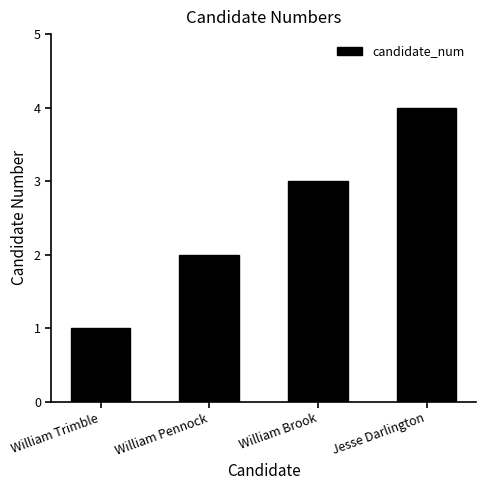

What is the sum of the values at Jesse Darlington and William Brook?

7